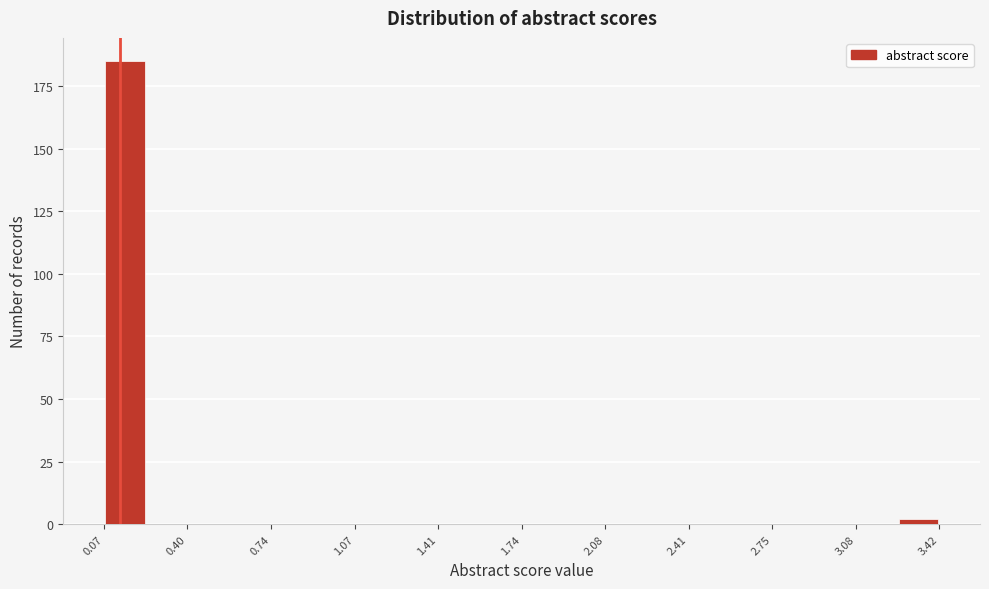

Around what value on the x-axis is the tallest bar? Give the approximate position of its centre, as read against the axis.

0.15